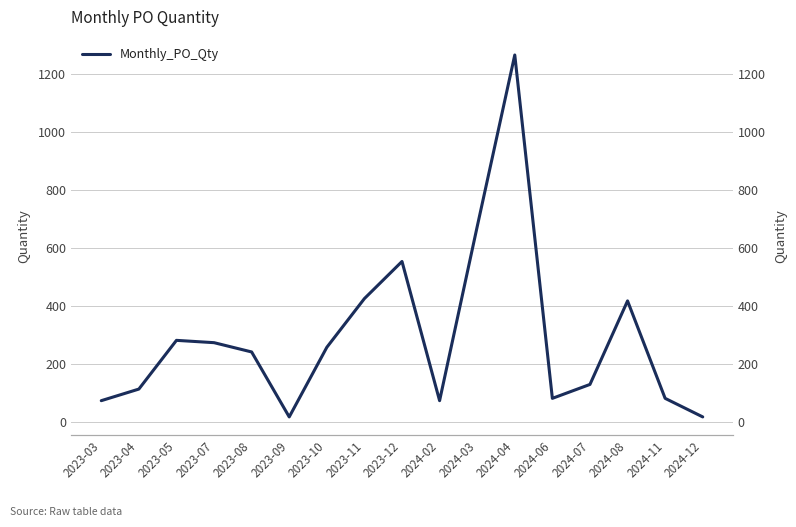

Approximately how many times larger is the value at 2024-02 compared to 2023-07?

0.3